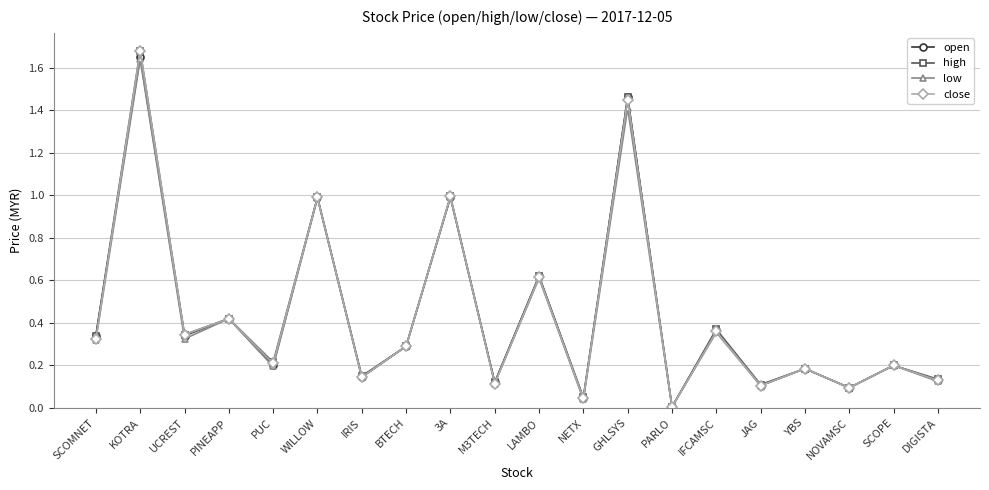

Where is the first local maximum for low?

KOTRA